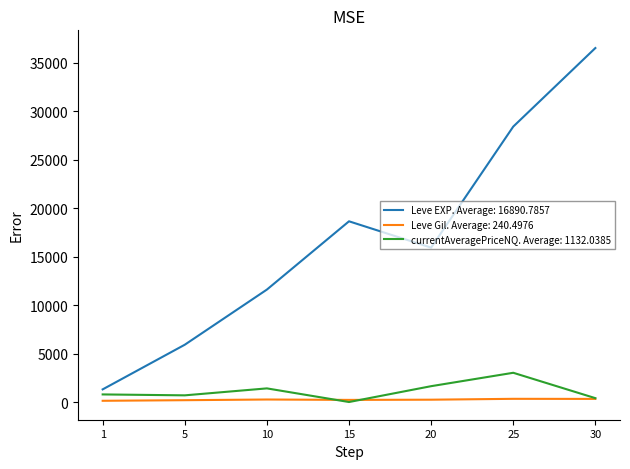

Which series has the largest total across all categories?

Leve EXP